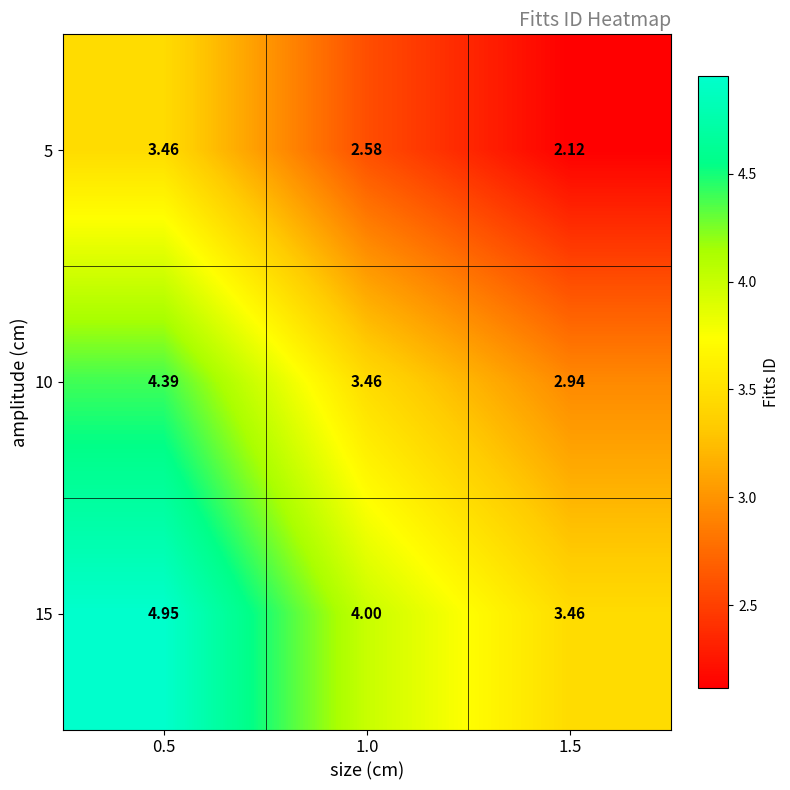

Which series has the widest spread of values?

15